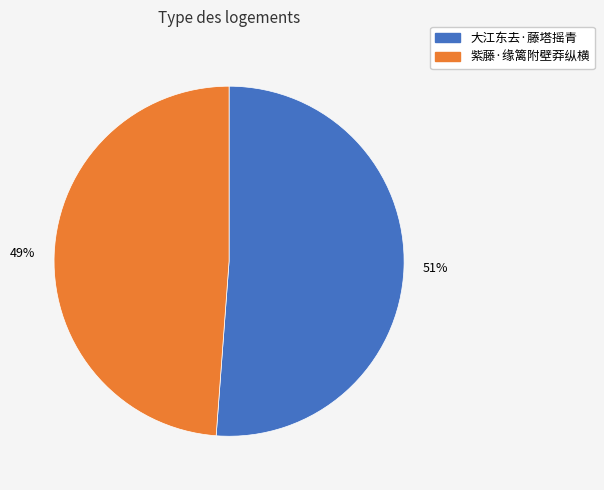

To the nearest percent, what is the average slice percentage?

50%